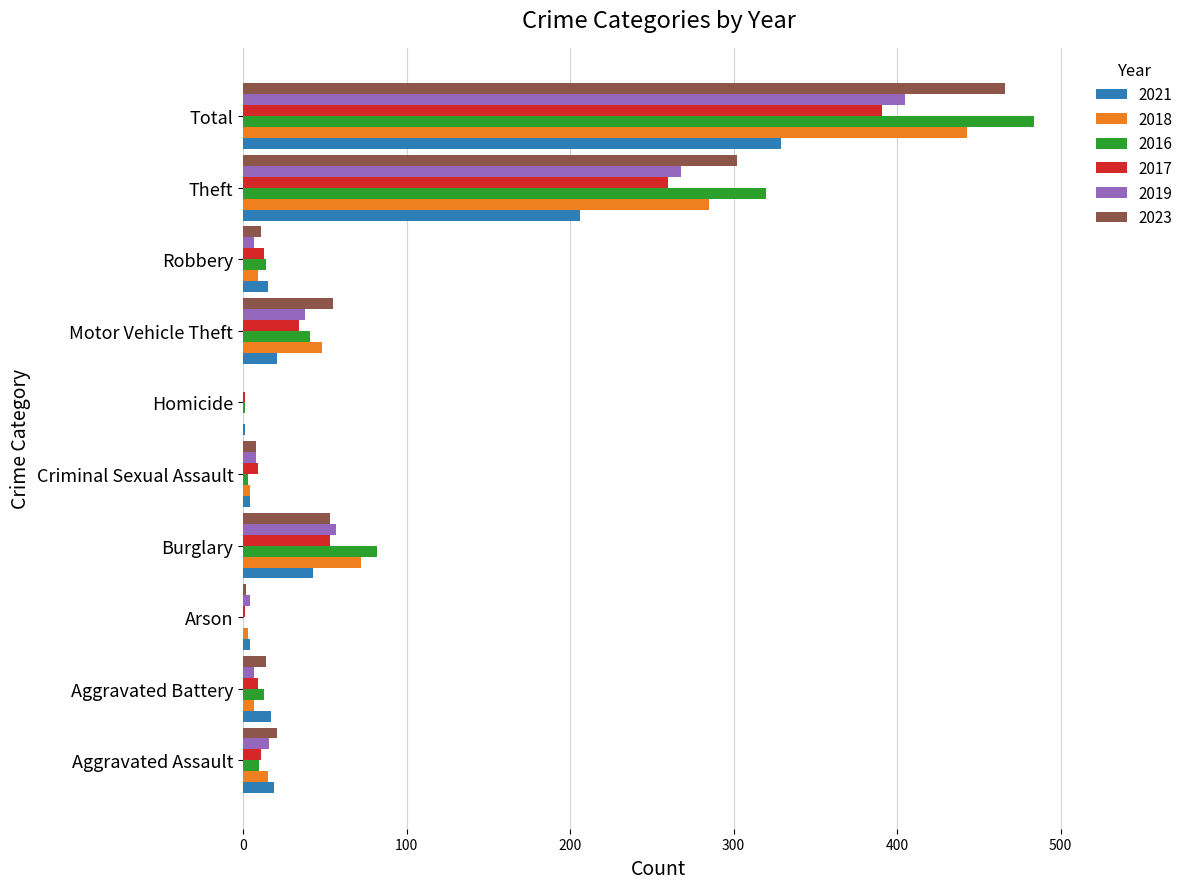

What is the sum of all 2016 values?

968